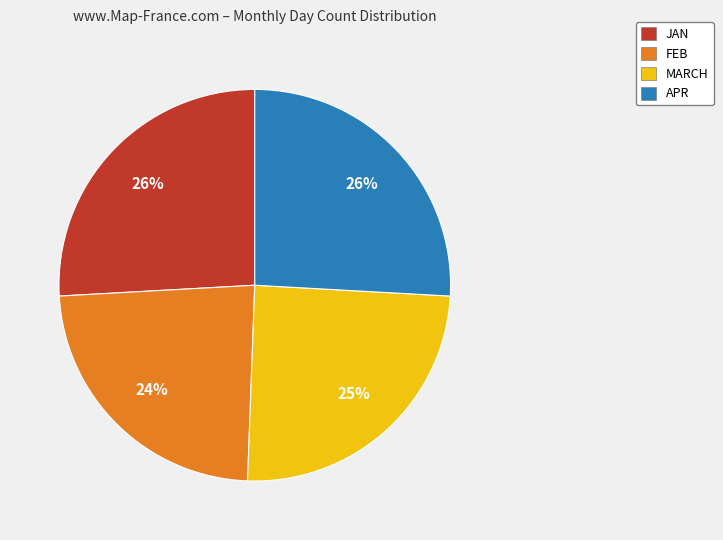

How many segments does this pie chart have?

4